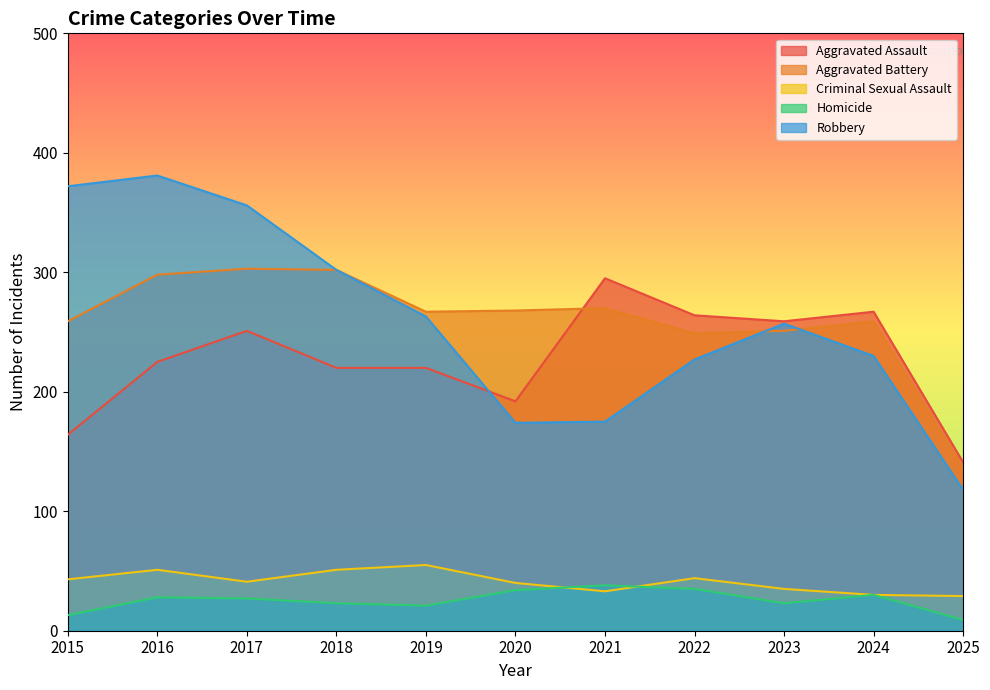

Reading left to right, extract all data points from this chart.

Aggravated Assault: 2015=164	2016=225	2017=251	2018=220	2019=220	2020=192	2021=295	2022=264	2023=259	2024=267	2025=141
Aggravated Battery: 2015=259	2016=298	2017=303	2018=302	2019=267	2020=268	2021=270	2022=249	2023=251	2024=259	2025=136
Criminal Sexual Assault: 2015=43	2016=51	2017=41	2018=51	2019=55	2020=40	2021=33	2022=44	2023=35	2024=30	2025=29
Homicide: 2015=13	2016=28	2017=27	2018=23	2019=21	2020=34	2021=38	2022=35	2023=23	2024=30	2025=9
Robbery: 2015=372	2016=381	2017=356	2018=302	2019=263	2020=174	2021=175	2022=227	2023=257	2024=230	2025=118